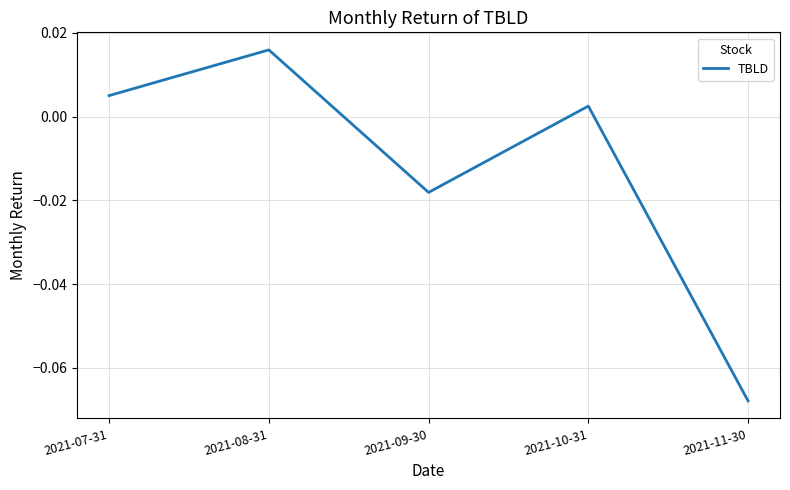

The value at 2021-11-30 is -0.0. True or false?

False